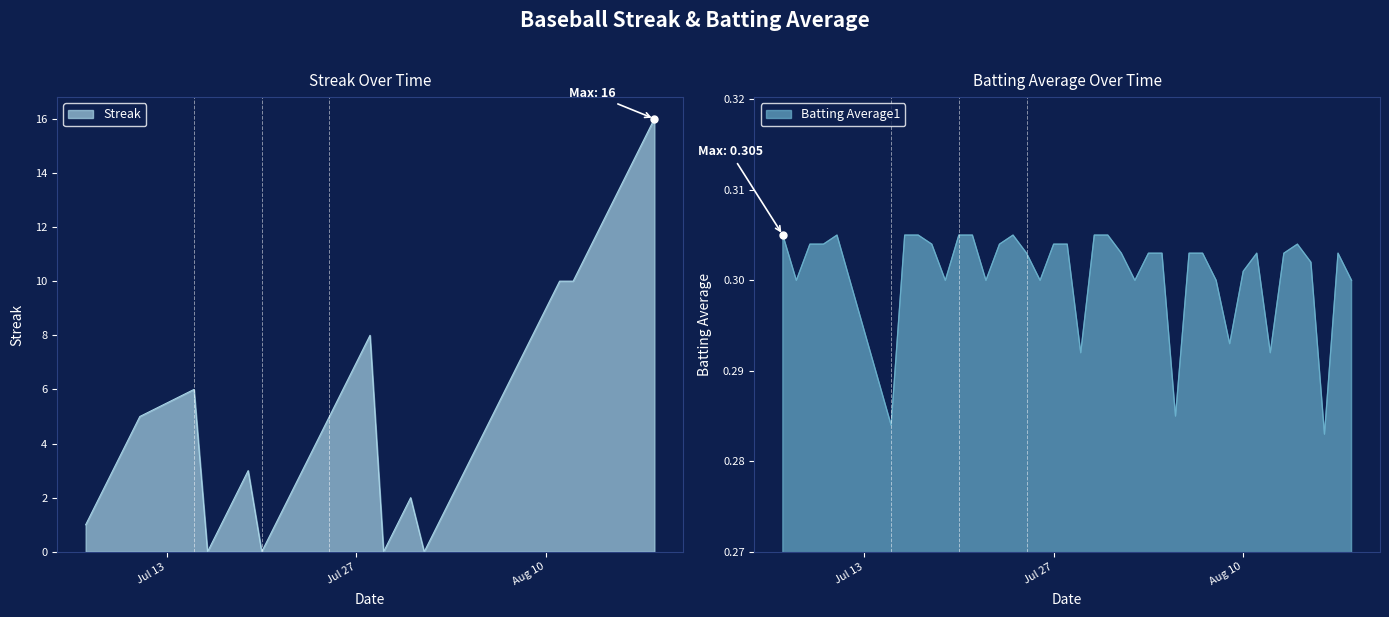

Does the chart display data point markers on the line(s)?

No